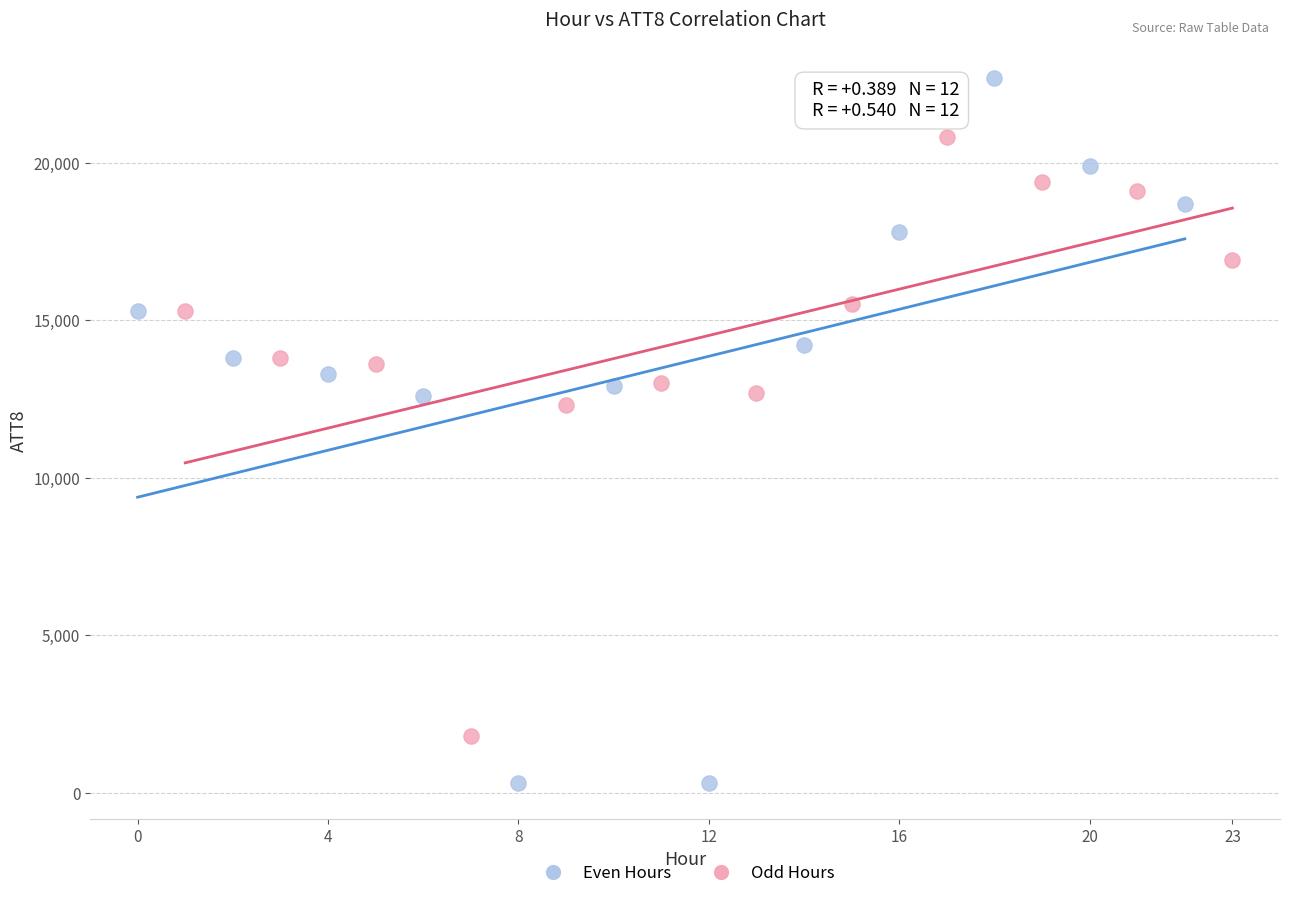

Which series contains the lowest Y value?

Even Hours